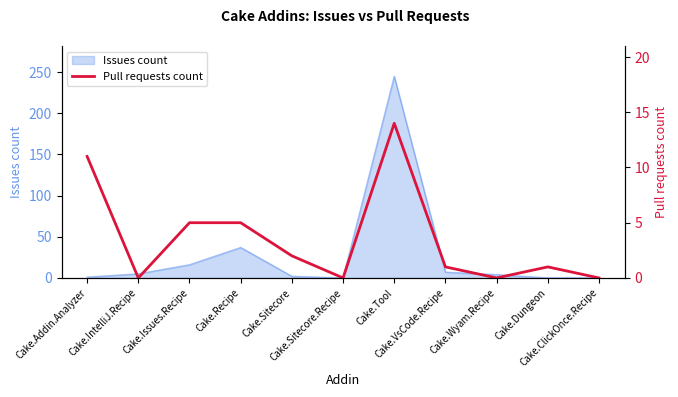

At which category does the chart reach its peak across all series?

Cake.Tool